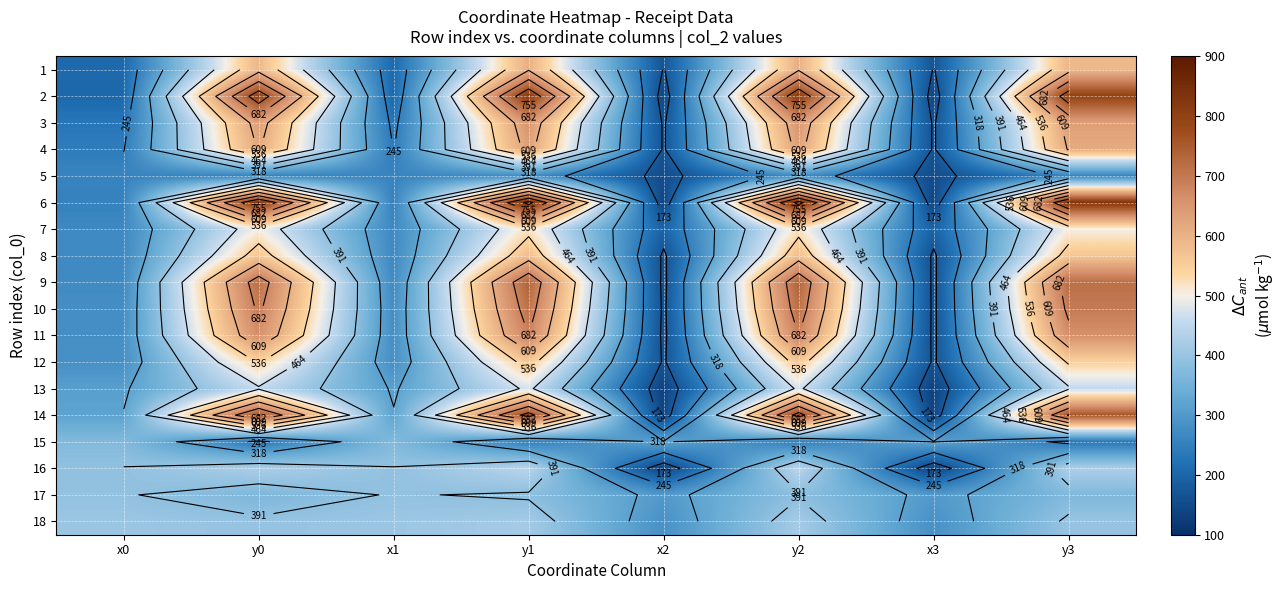

Which series has the largest range (max minus min)?

6